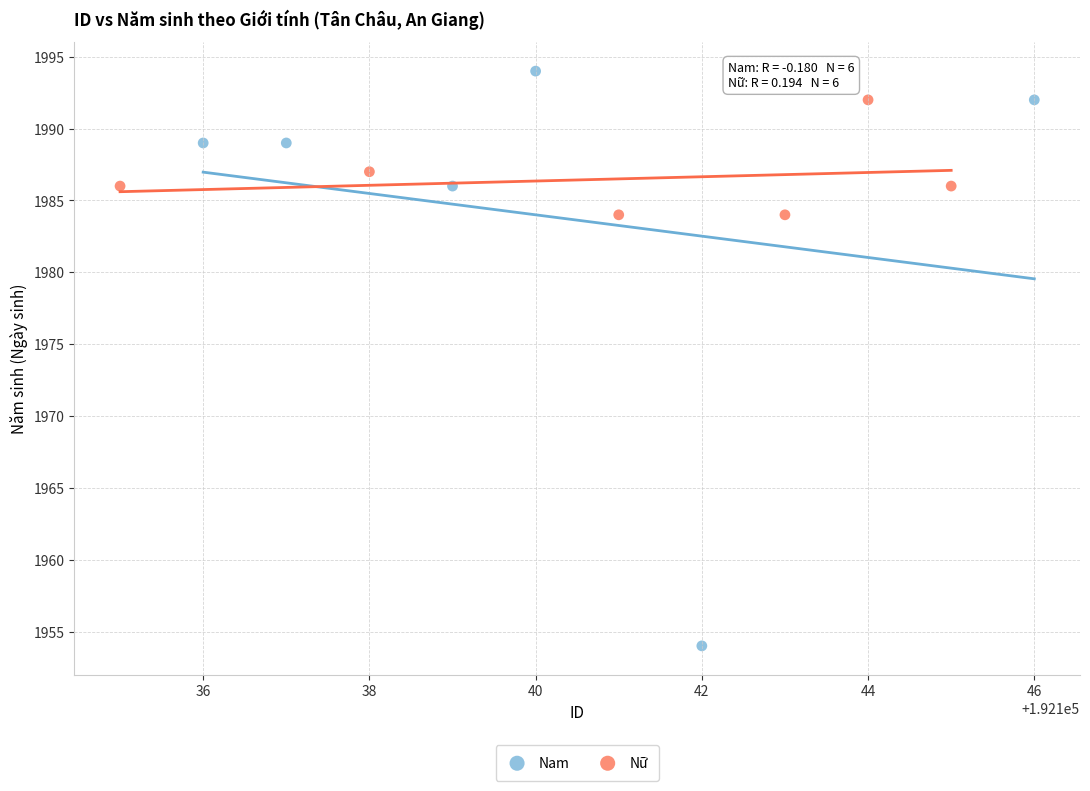

Which series contains the highest Y value?

Nam